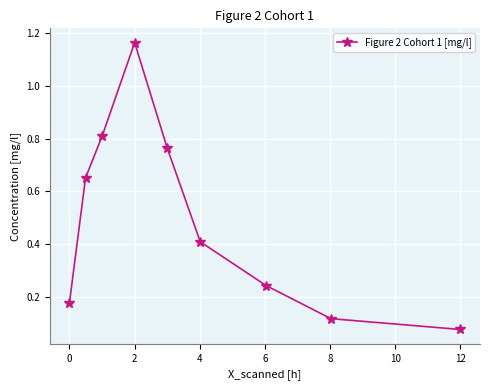

How many points are higher than both their immediate neighbors (excluding endpoints)?

1